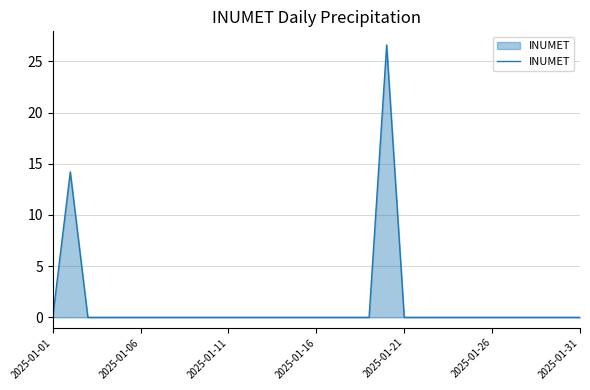

How many lines are shown in the chart?

1